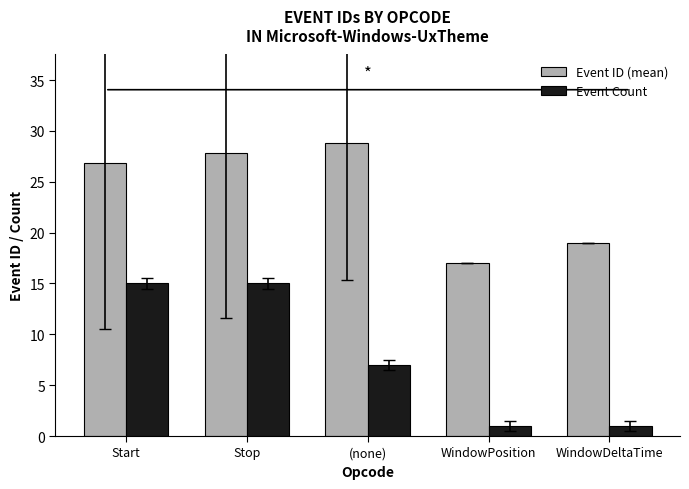

How many series are shown in this chart?

2